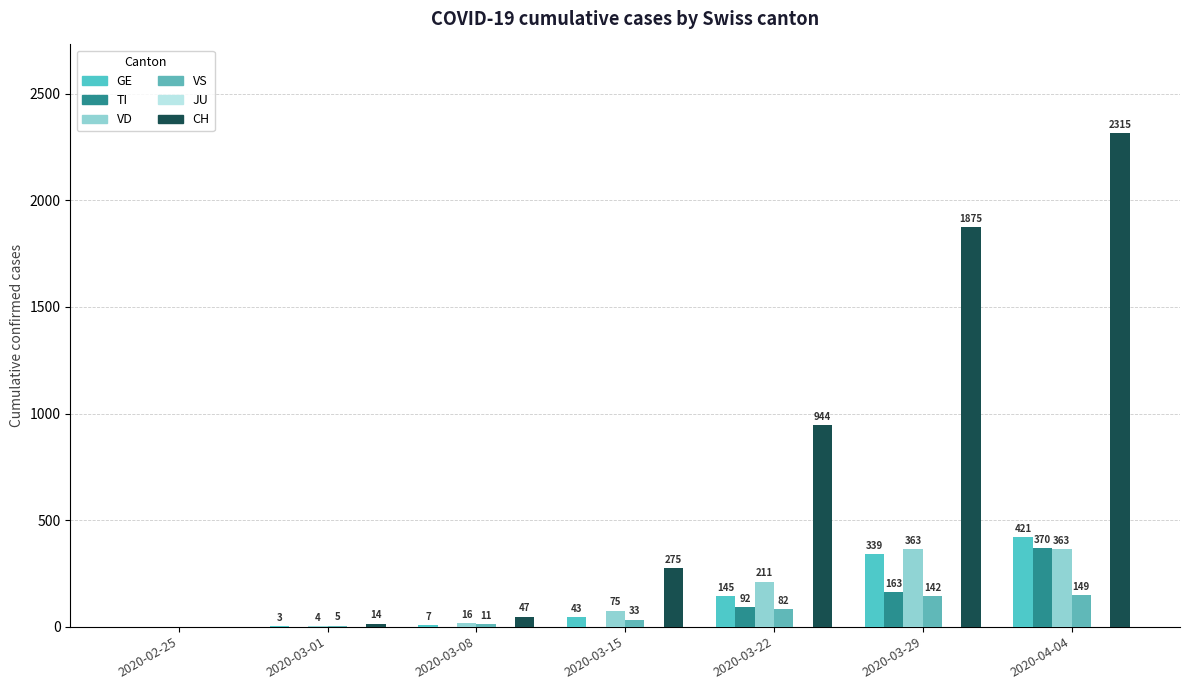

What is the difference between the highest and lowest values at 2020-03-15?

275